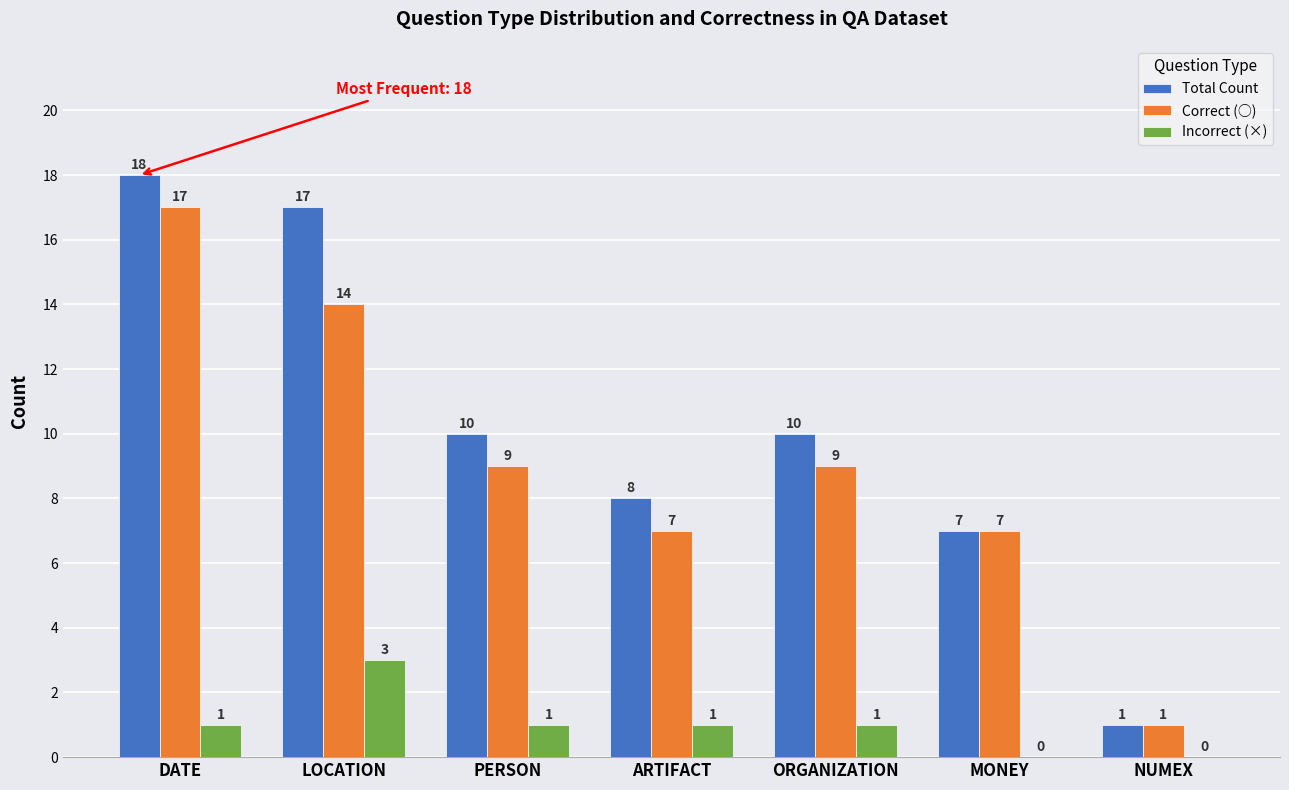

What is the sum of the Incorrect (×) values at LOCATION and MONEY?

3